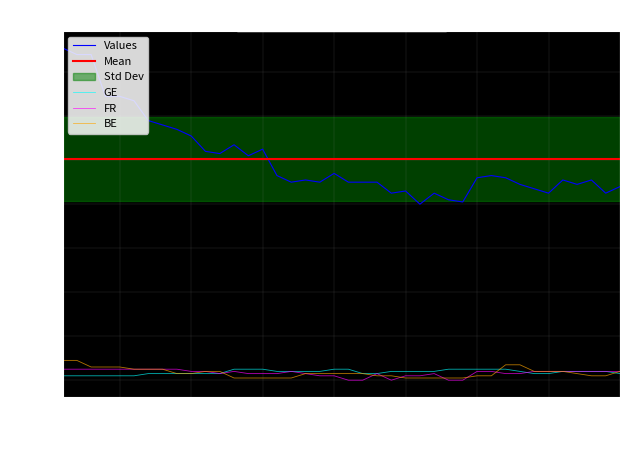

Which series ends up on top after the final intersection of FR and GE?

FR